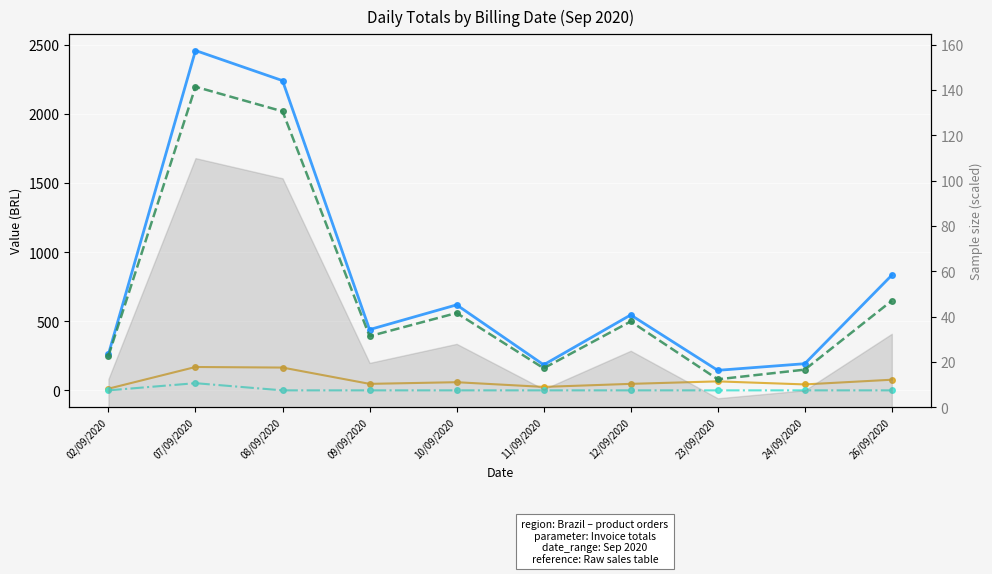

Where is Total da Nota Fiscal nearest to the value 1302?

26/09/2020